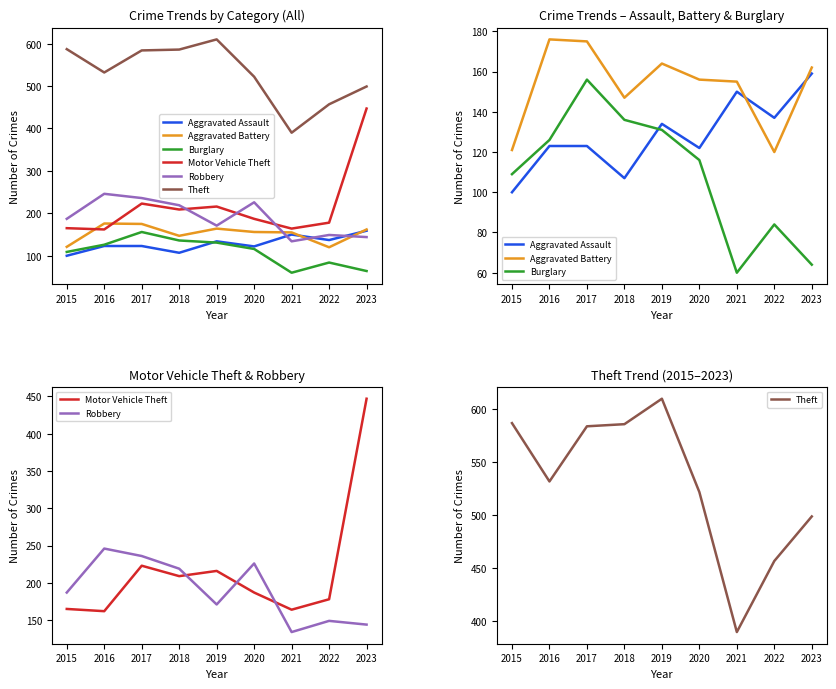

Reading left to right, extract all data points from this chart.

Aggravated Assault: 2015=100	2016=123	2017=123	2018=107	2019=134	2020=122	2021=150	2022=137	2023=159
Aggravated Battery: 2015=121	2016=176	2017=175	2018=147	2019=164	2020=156	2021=155	2022=120	2023=162
Burglary: 2015=109	2016=126	2017=156	2018=136	2019=131	2020=116	2021=60	2022=84	2023=64
Motor Vehicle Theft: 2015=165	2016=162	2017=223	2018=209	2019=216	2020=187	2021=164	2022=178	2023=447
Robbery: 2015=187	2016=246	2017=236	2018=219	2019=171	2020=226	2021=134	2022=149	2023=144
Theft: 2015=587	2016=532	2017=584	2018=586	2019=610	2020=522	2021=390	2022=457	2023=499